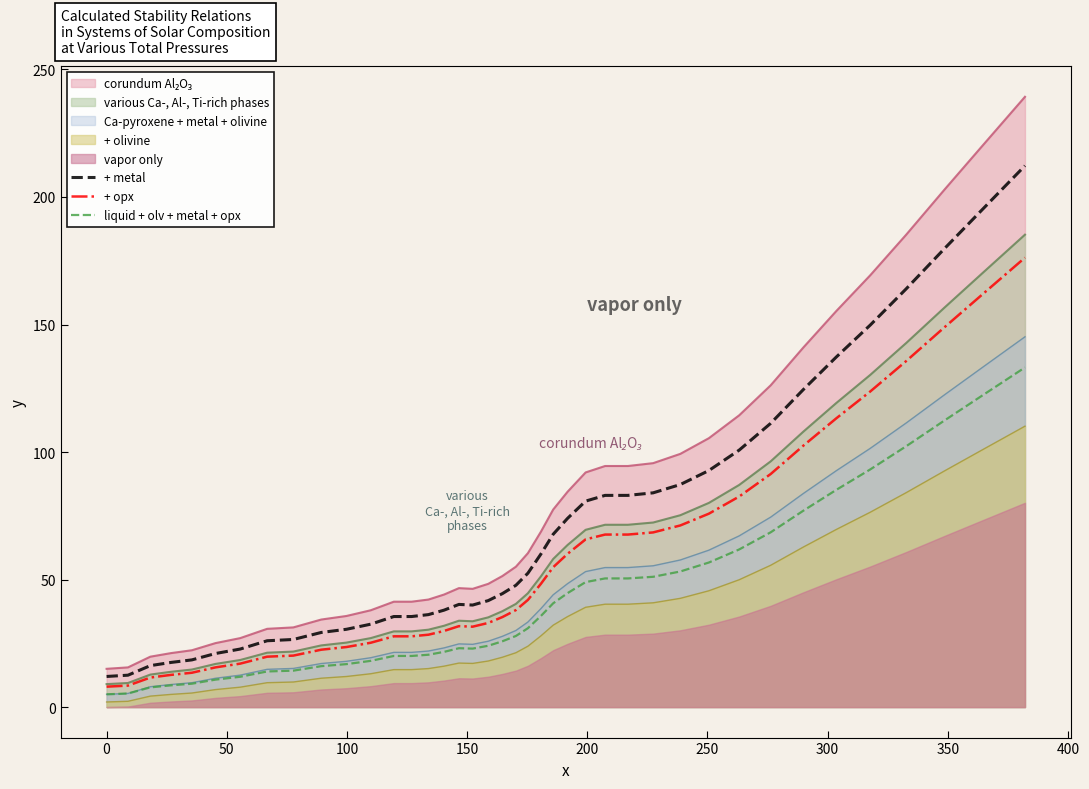

True or false: + olivine and + metal intersect in this chart.

False